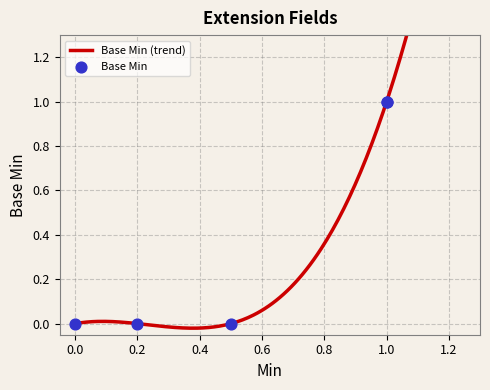

Between 0 and 1, which is larger?

1